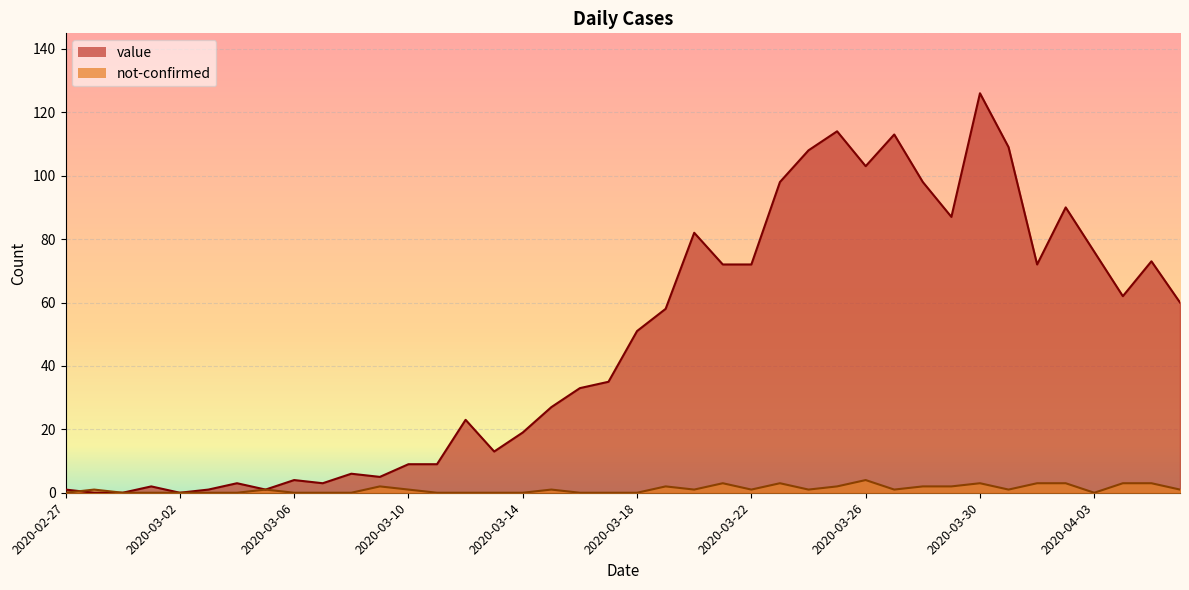

Which series has the widest spread of values?

value